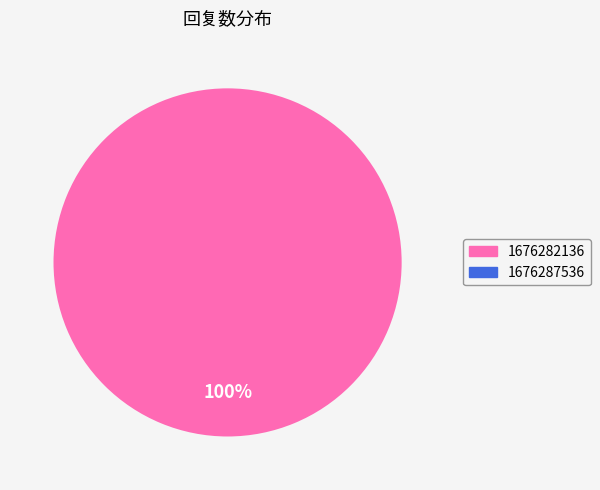

Is there a majority slice in this chart?

Yes